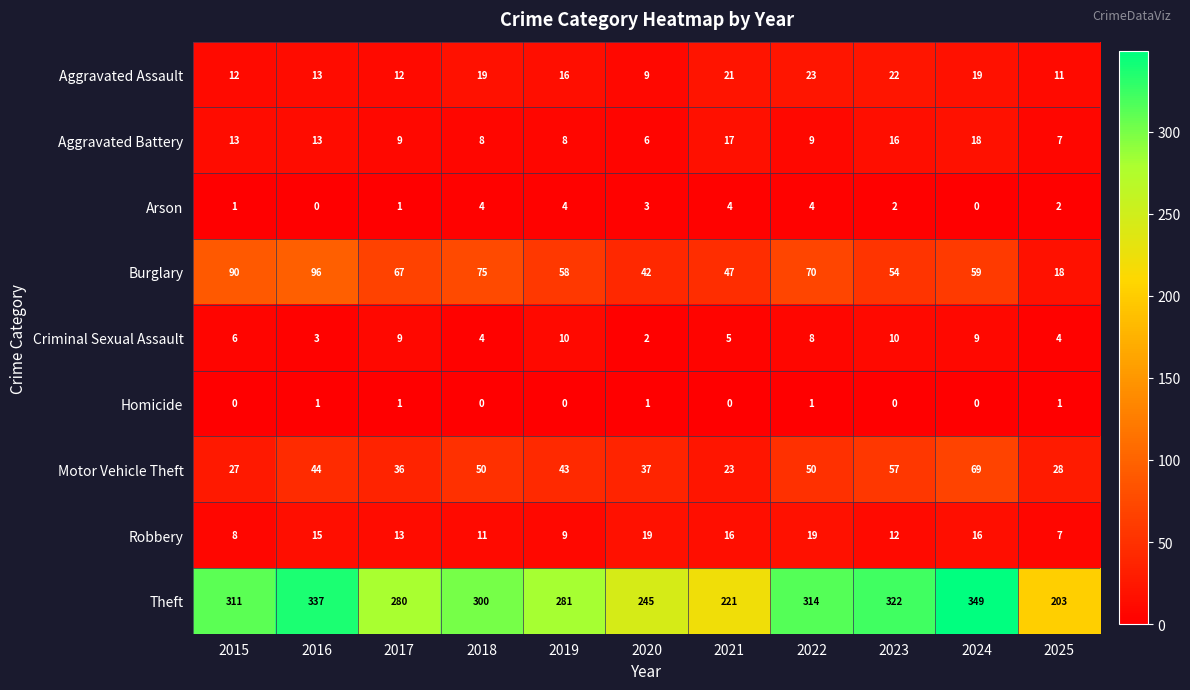

The value of Motor Vehicle Theft at 2017 is 12. True or false?

False